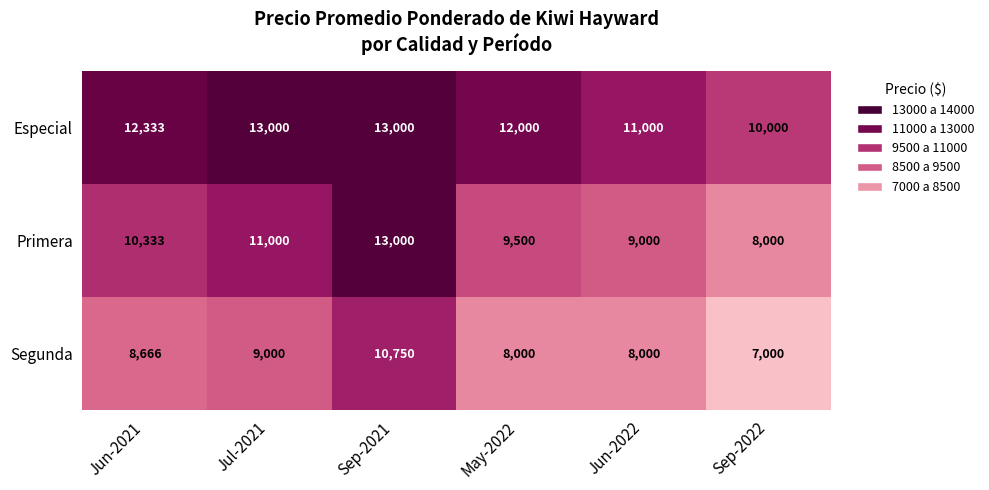

Rank the categories by Primera value from lowest to highest.

Sep-2022, Jun-2022, May-2022, Jun-2021, Jul-2021, Sep-2021